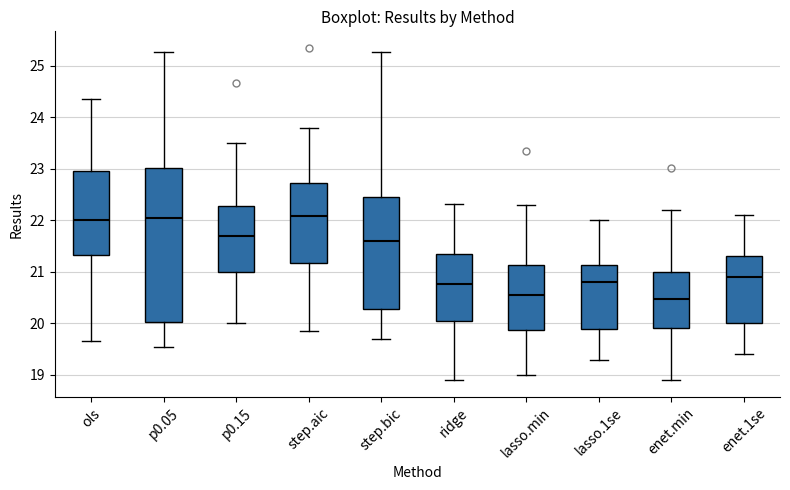

Reading left to right, read every box against the y-axis: the position of its median line, the range the box covers, and the ends of its whiskers. The values are not printed on the chart, so give them approximately, as read against the axis.

ols: median 22.0, box 21.3 to 23.0, whiskers 19.7 to 24.4
p0.05: median 22.1, box 20.0 to 23.0, whiskers 19.5 to 25.3
p0.15: median 21.7, box 21.0 to 22.3, whiskers 20.0 to 23.5
step.aic: median 22.1, box 21.2 to 22.7, whiskers 19.9 to 23.8
step.bic: median 21.6, box 20.3 to 22.5, whiskers 19.7 to 25.3
ridge: median 20.8, box 20.0 to 21.4, whiskers 18.9 to 22.3
lasso.min: median 20.5, box 19.9 to 21.1, whiskers 19.0 to 22.3
lasso.1se: median 20.8, box 19.9 to 21.1, whiskers 19.3 to 22.0
enet.min: median 20.5, box 19.9 to 21.0, whiskers 18.9 to 22.2
enet.1se: median 20.9, box 20.0 to 21.3, whiskers 19.4 to 22.1